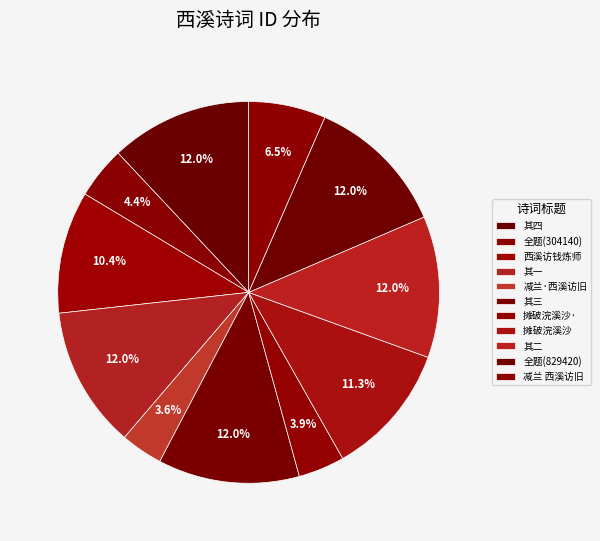

Rank the categories by value from lowest to highest.

减兰·西溪访旧, 摊破浣溪沙·西溪访陆处士作, 秋日同愔仲剑丞病山彊村勉甫游西溪访交芦庵秋雪庵遇雨归作西溪泛雨图题四绝句, 减兰 西溪访旧, 西溪访钱炼师, 摊破浣溪沙  西溪访陆处士作, 秋日同愔仲剑丞病山彊村勉甫游西溪访交芦庵秋雪庵遇雨归作西溪泛雨图题四绝句 其一, 秋日同愔仲剑丞病山彊村勉甫游西溪访交芦庵秋雪庵遇雨归作西溪泛雨图题四绝句 其二, 秋日同愔仲剑丞病山彊村勉甫游西溪访交芦庵秋雪庵遇雨归作西溪泛雨图题四绝句 其三, 秋日同愔仲剑丞病山彊村勉甫游西溪访交芦庵秋雪庵遇雨归作西溪泛雨图题四绝句 其四, 秋日同愔仲剑丞病山彊村勉甫游西溪访交芦庵秋雪庵遇雨归作西溪泛雨图题四绝句